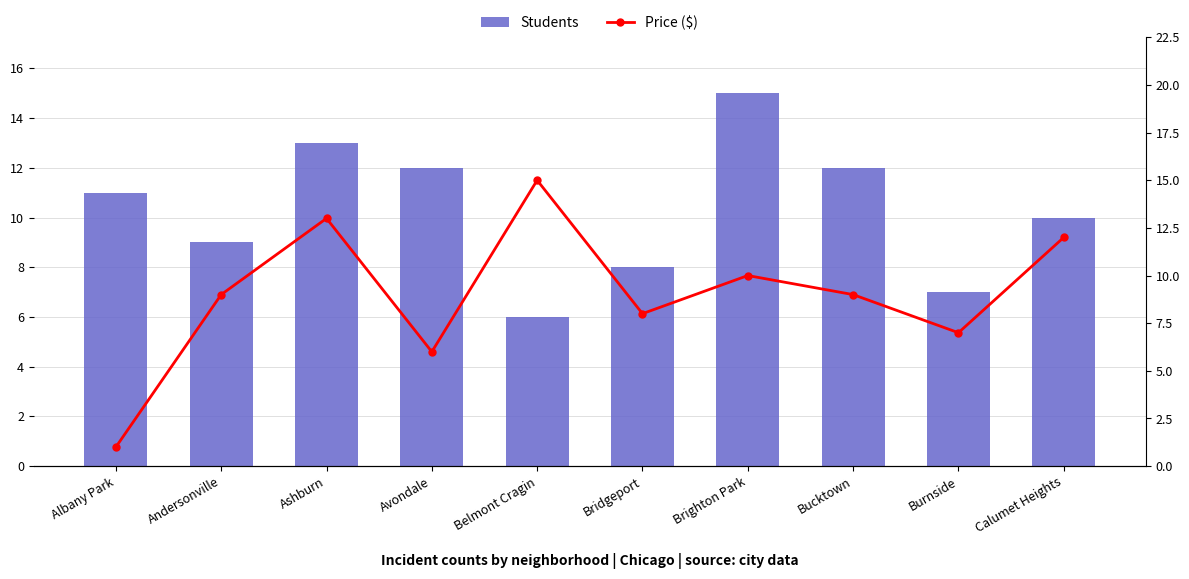

Reading left to right, list all the values displayed in this chart.

Students: 11	9	13	12	6	8	15	12	7	10
Price ($): 1	9	13	6	15	8	10	9	7	12